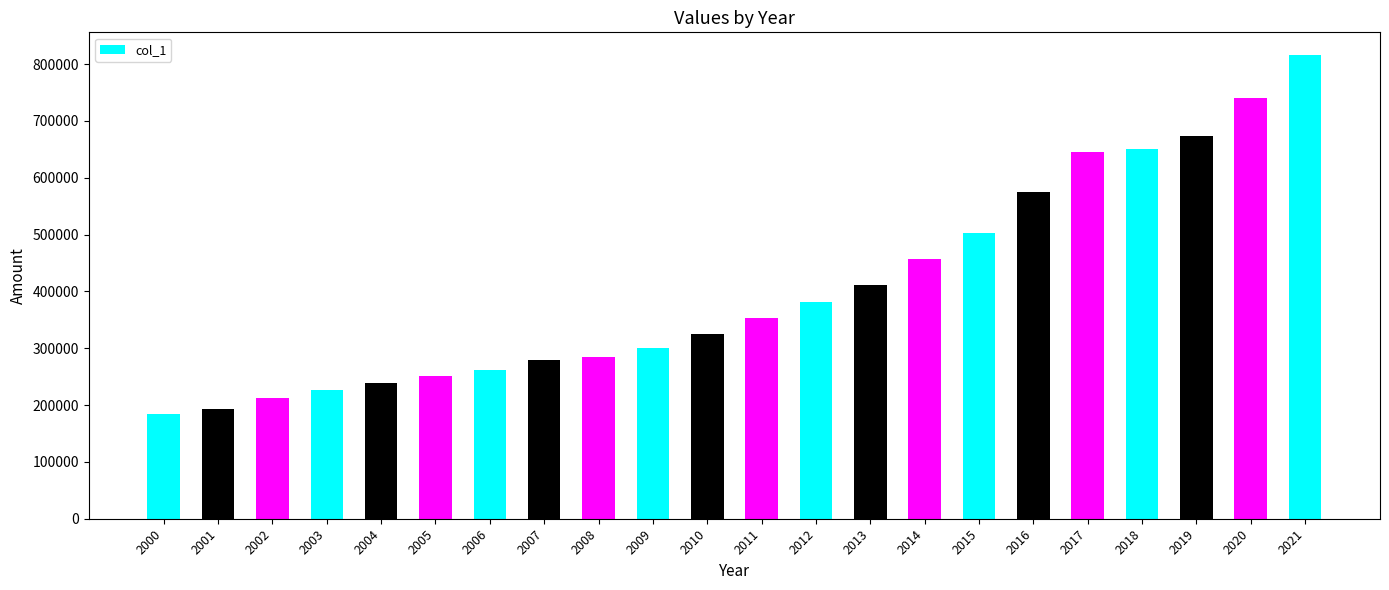

How many values are below 353354?

11